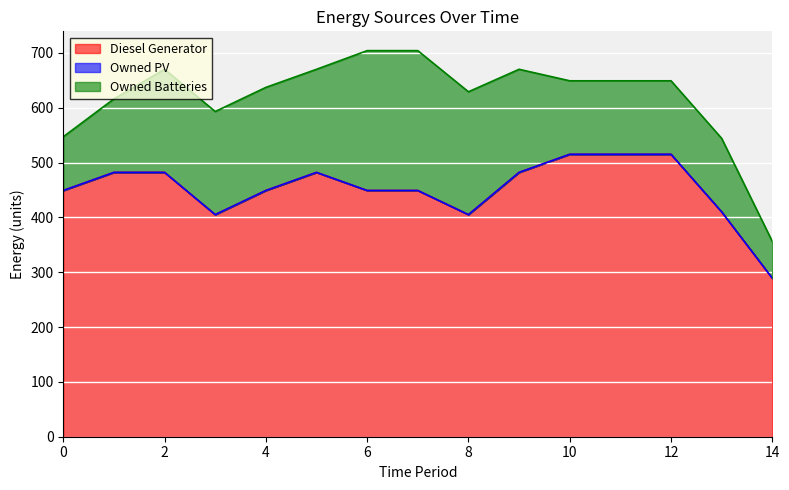

How many lines are shown in the chart?

3